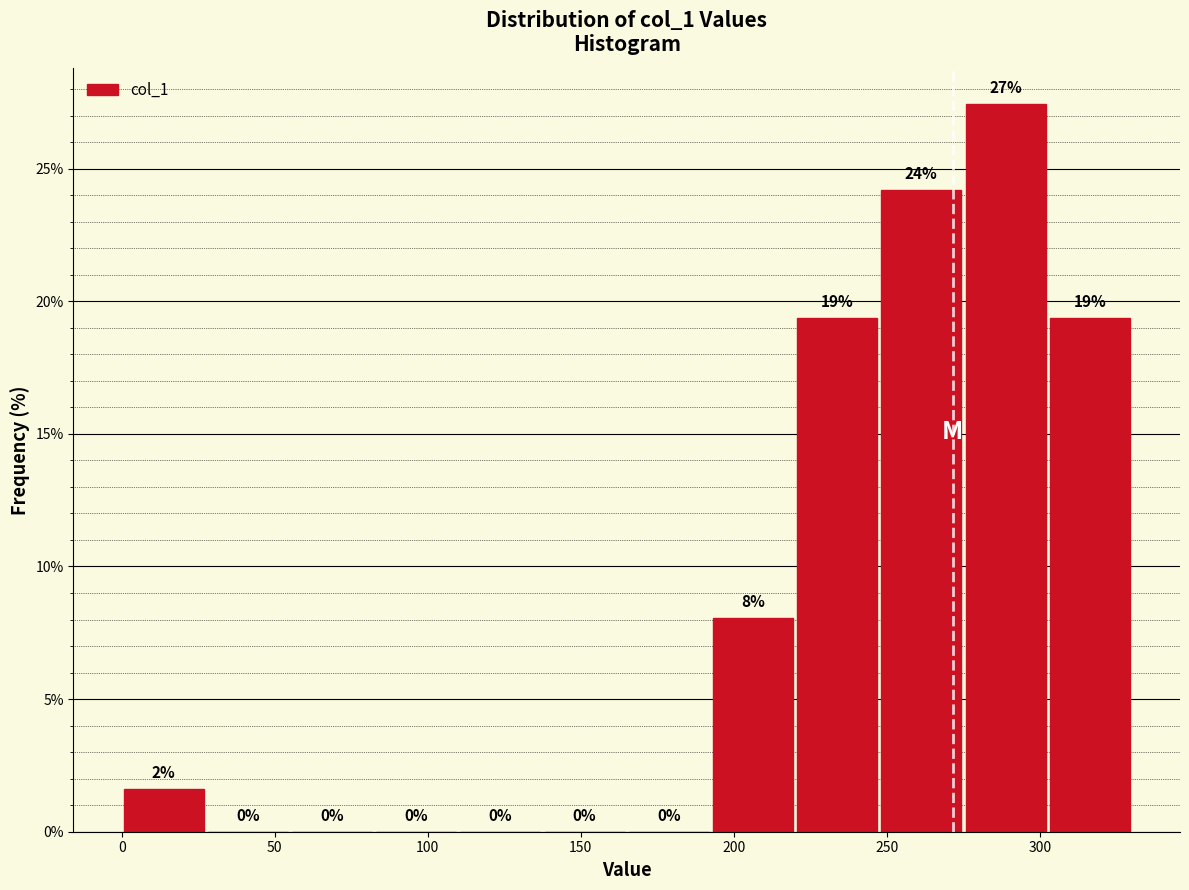

Over which range of the x-axis is the bar tallest?

275.0 to 302.5